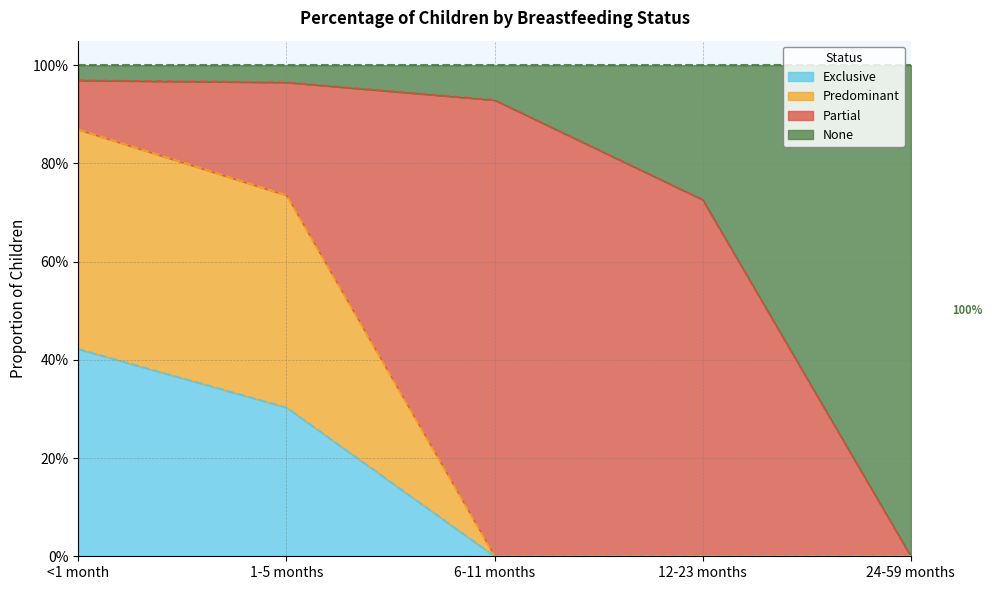

Between <1 month and 1-5 months, which is larger?

<1 month